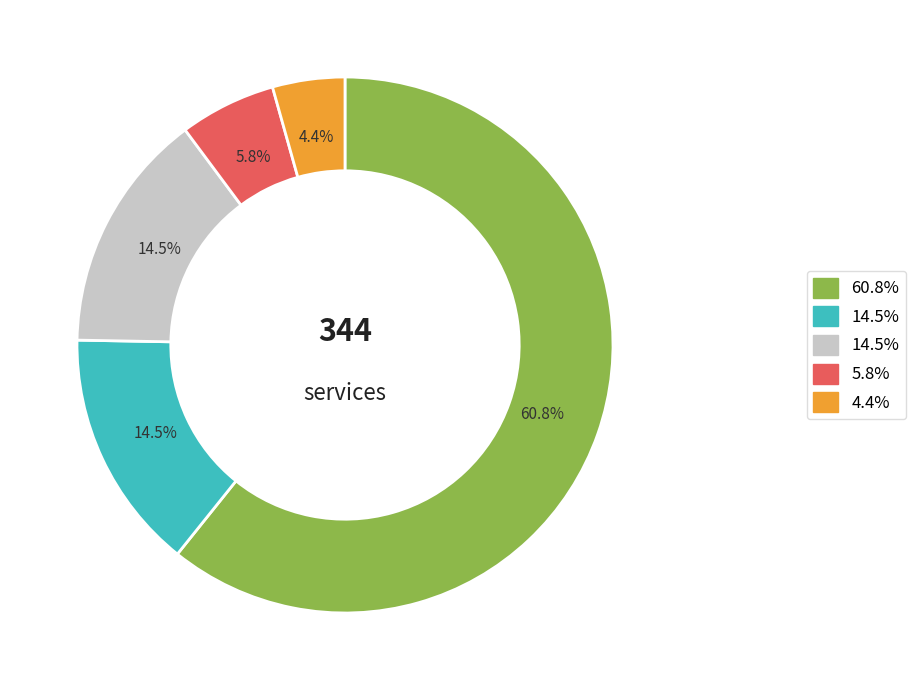

Is there any slice that represents more than half of the pie?

Yes